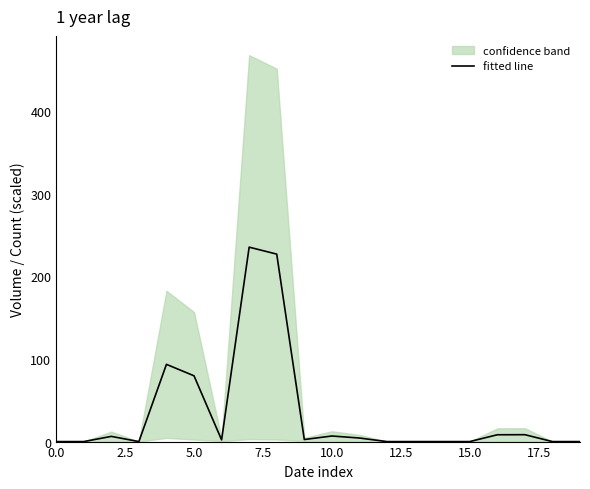

What is the maximum value for fitted line?

235.4